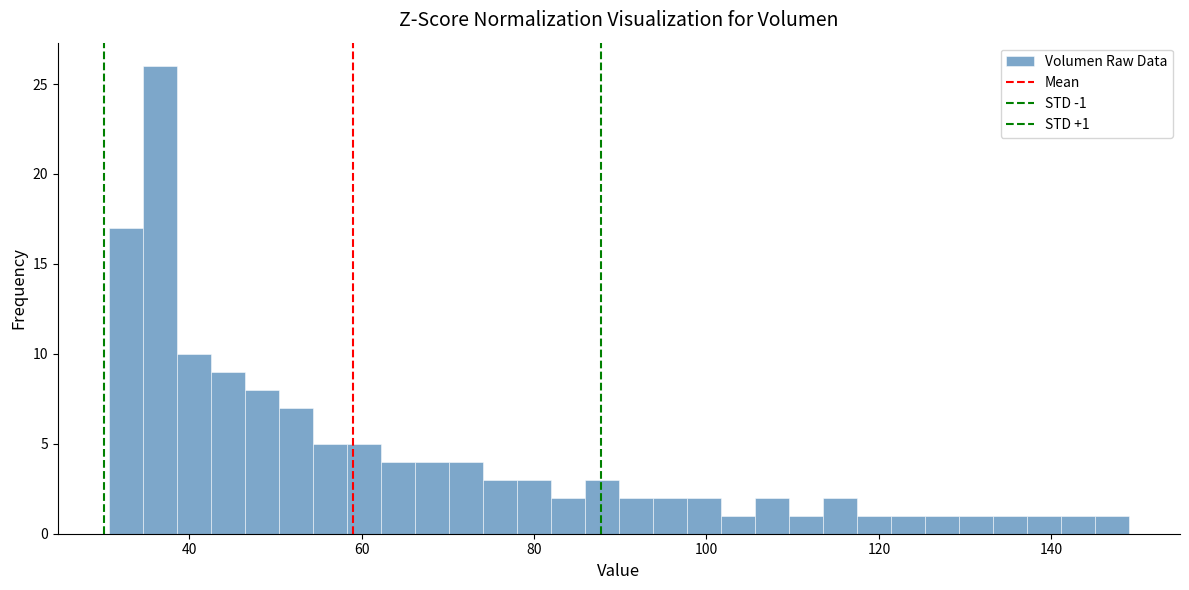

Around what value on the x-axis is the tallest bar? Give the approximate position of its centre, as read against the axis.

36